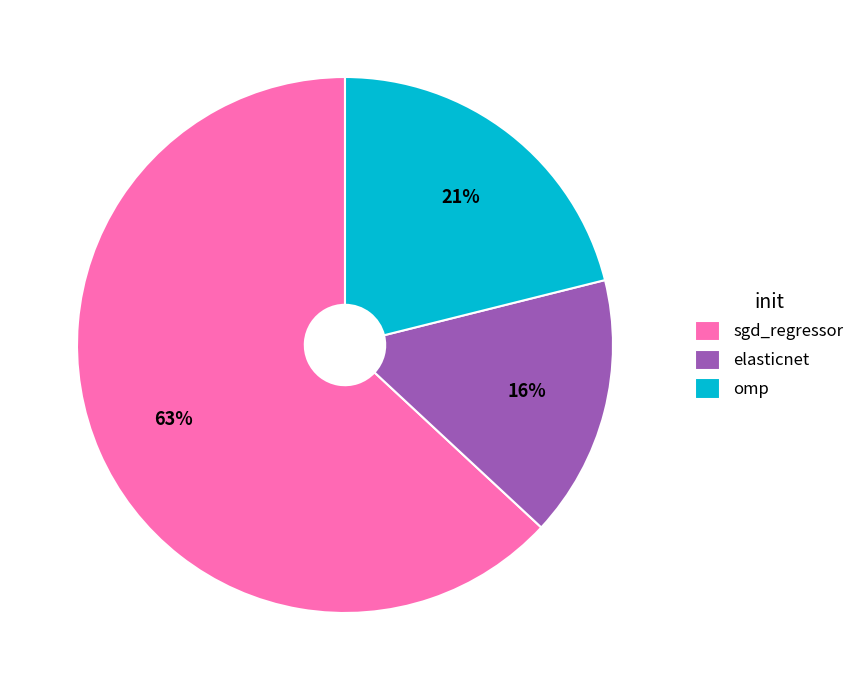

What is the smallest slice in the pie chart?

elasticnet